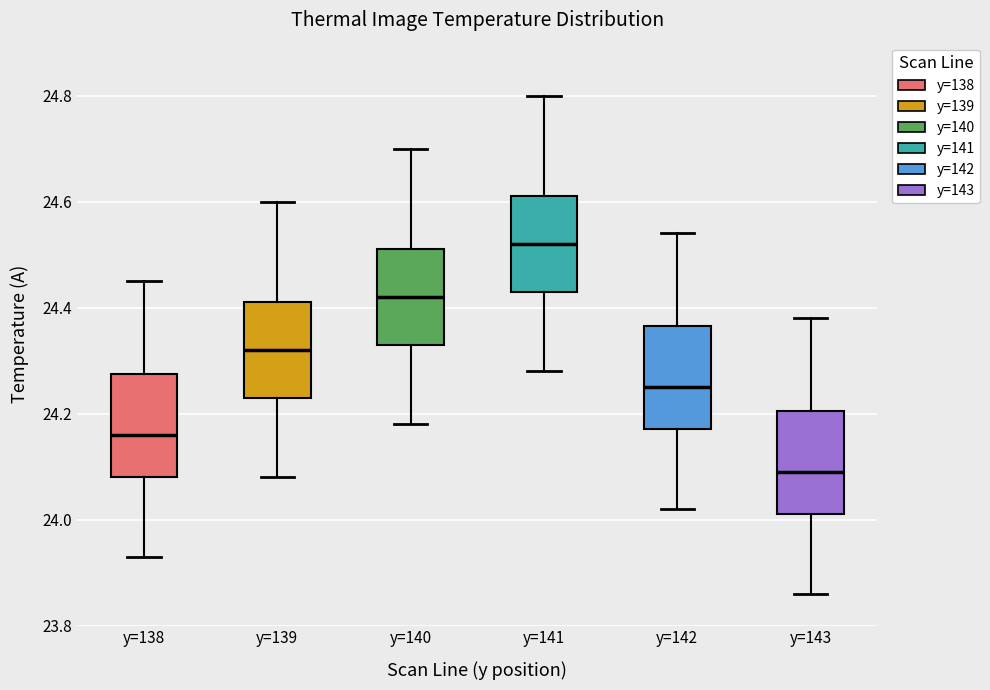

Where is the upper edge of the box for y=142 on the y-axis? The values are not printed on the chart, so give them approximately, as read against the axis.

24.36